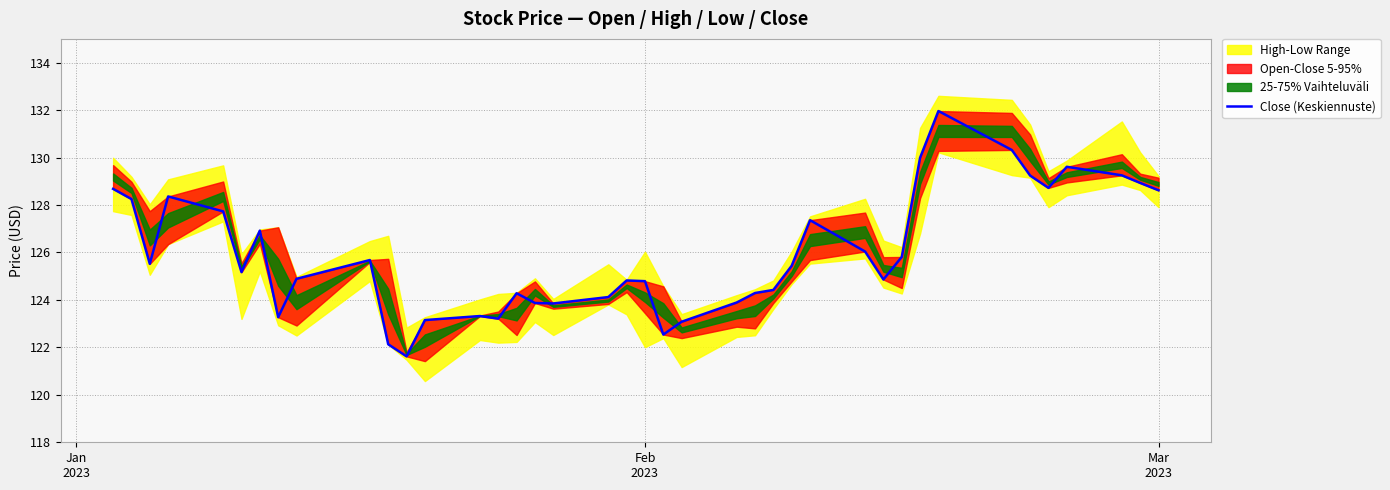

Reading left to right, extract all data points from this chart.

128.7	128.2	125.5	128.4	127.7	125.2	126.9	123.3	124.9	125.7	122.1	121.6	123.2	123.3	123.2	124.3	123.9	123.8	124.1	124.8	124.8	122.5	123.1	123.9	124.3	124.4	125.4	127.4	126.0	124.9	125.8	130.0	132.0	130.3	129.2	128.7	129.6	129.2	128.9	128.6